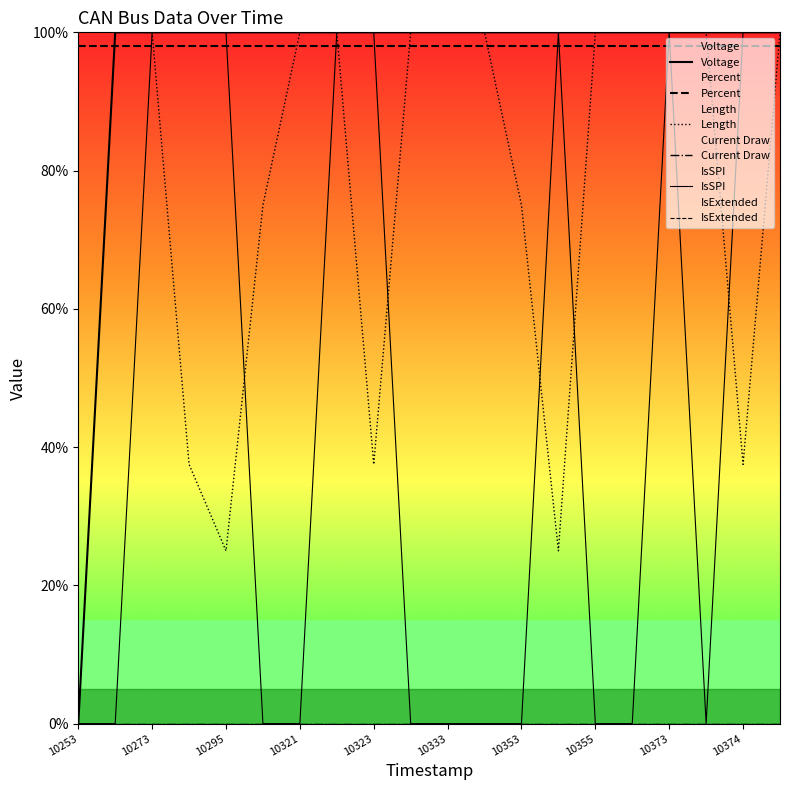

True or false: IsExtended has more than 2 points higher than both neighbors.

False